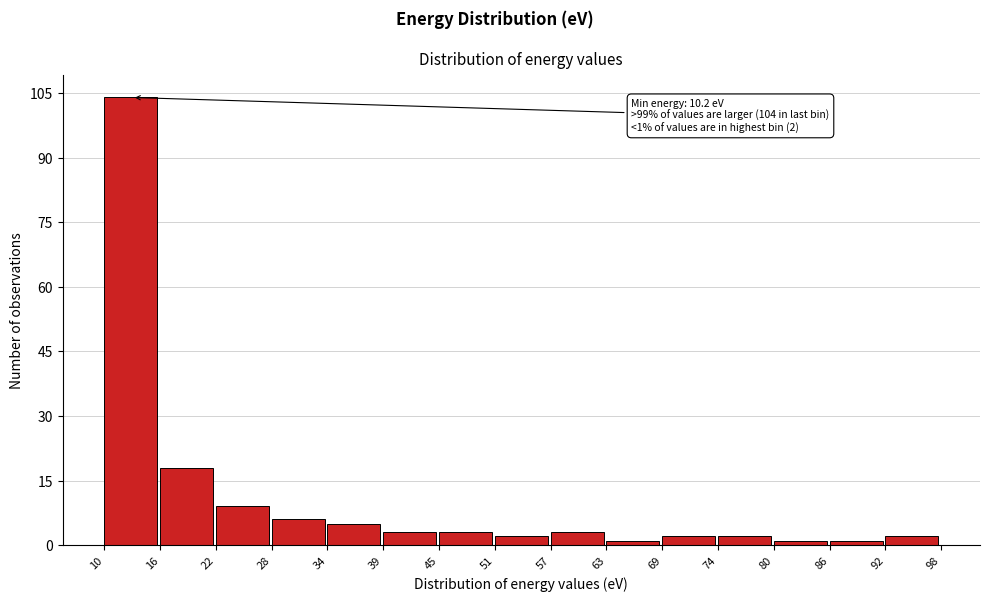

Over which range of the x-axis is the bar tallest?

10 to 16